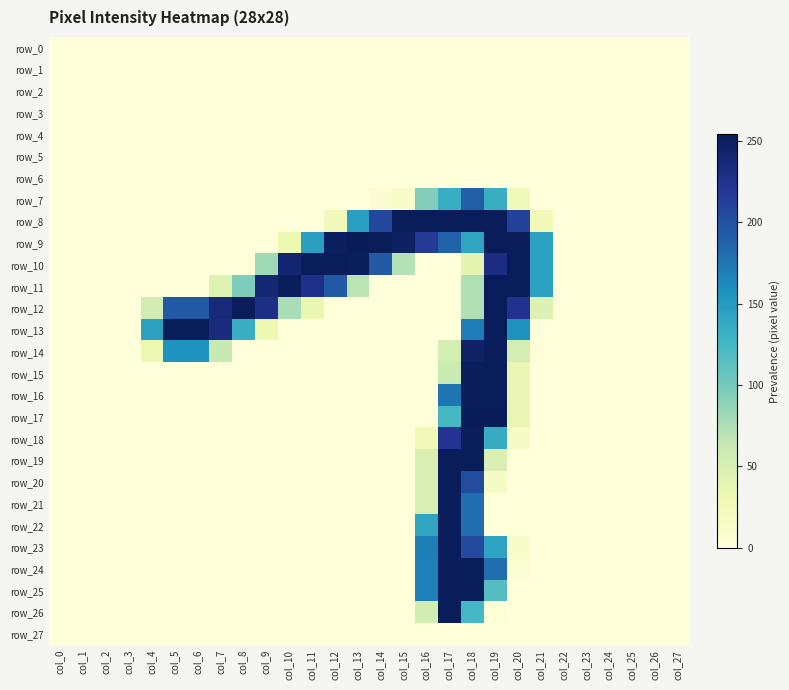

How many data points in row_13 are above 0?

9